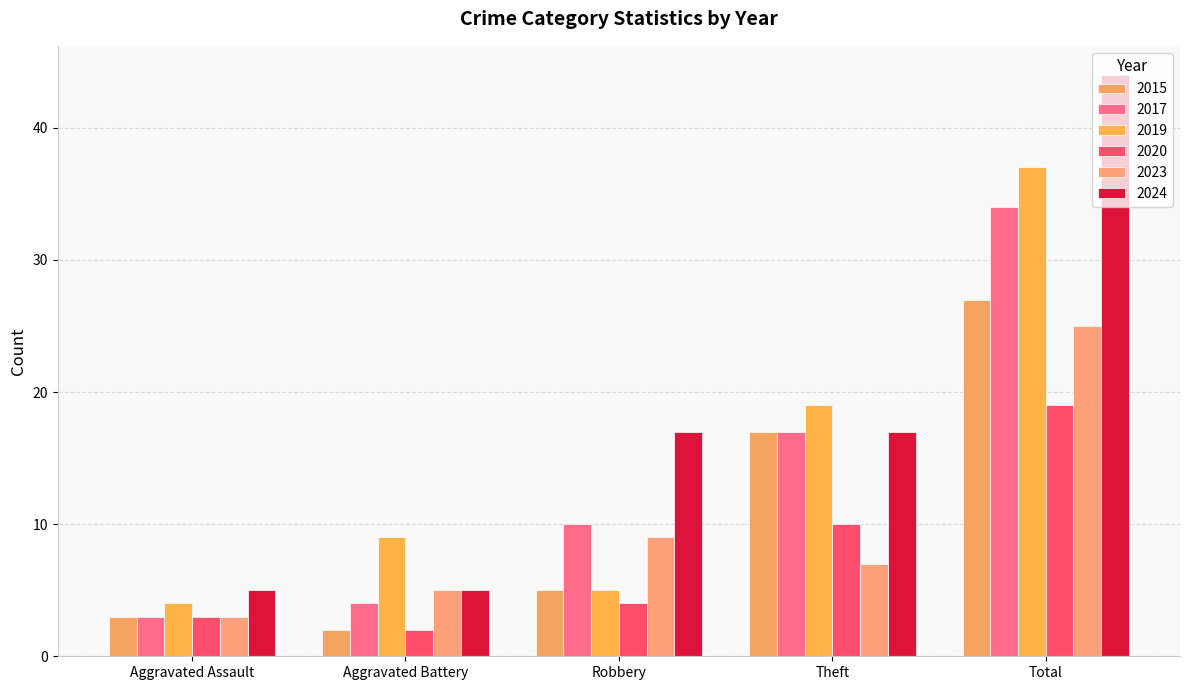

What position from the left is Theft?

4